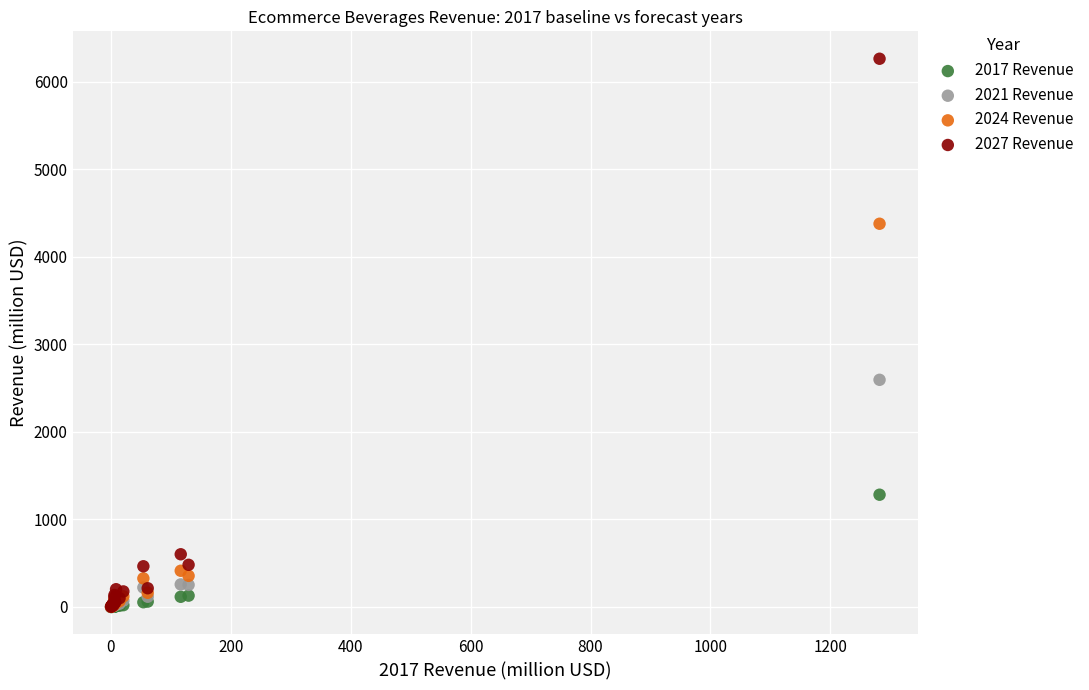

In the 2024 Revenue series, what Y value is closest to 2188?

413.7